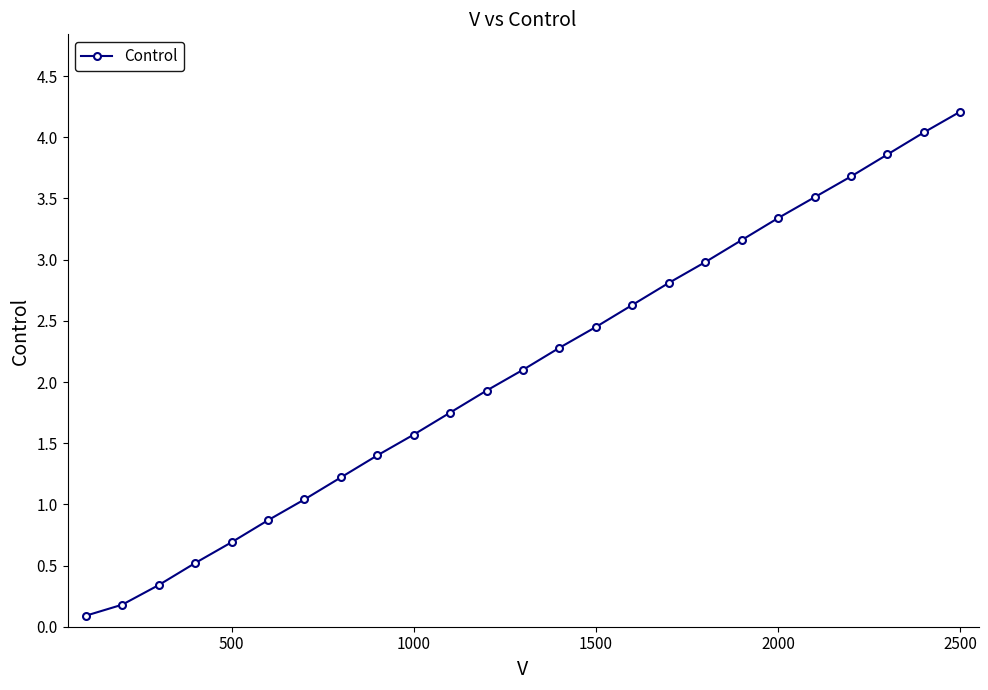

How many categories are shown in the chart?

25